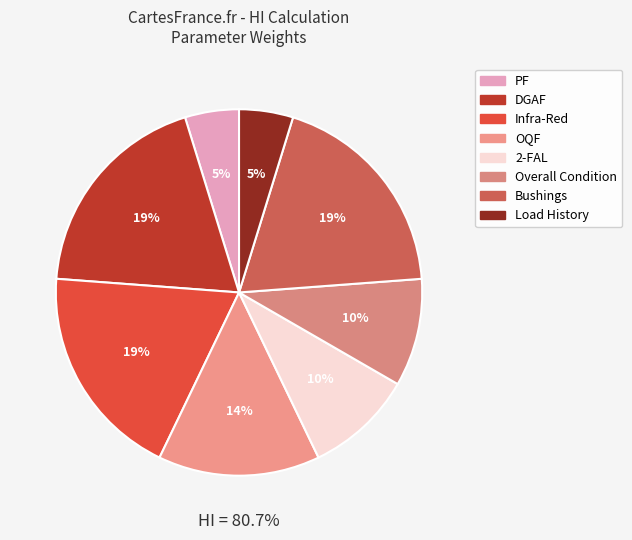

To the nearest percent, what portion does 2-FAL represent?

10%